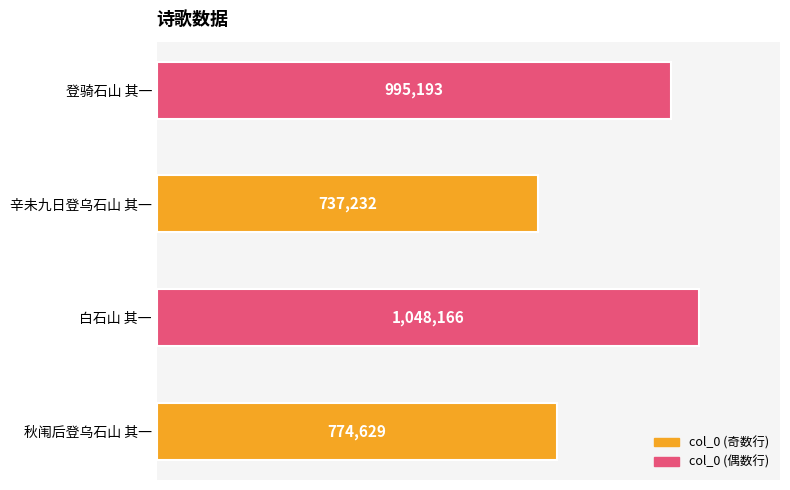

List the labels in order of value, smallest first.

辛未九日登乌石山 其一, 秋闱后登乌石山 其一, 登骑石山 其一, 白石山 其一